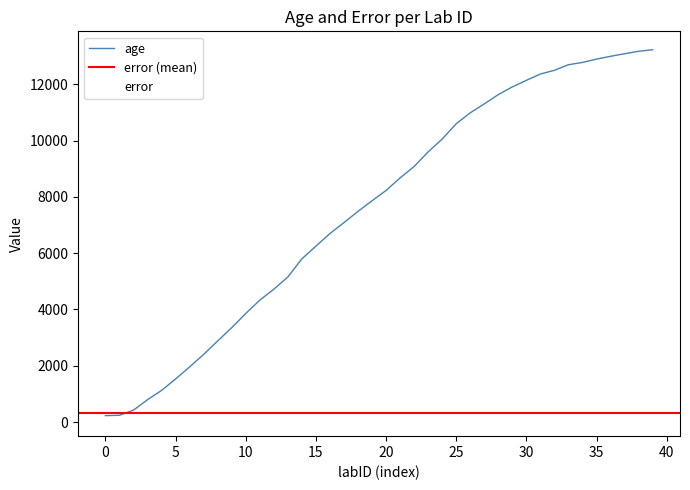

True or false: age and error cross at least once.

False